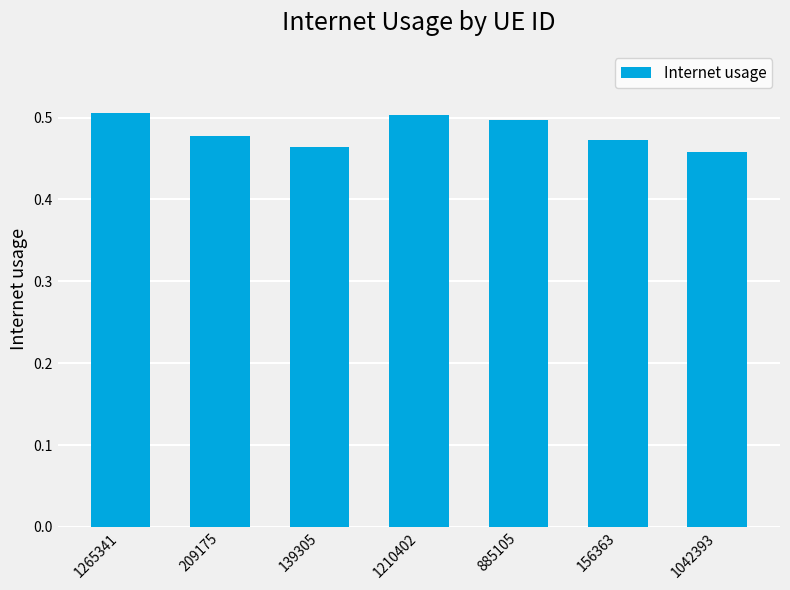

True or false: the data shows 0.5 at 156363.

True